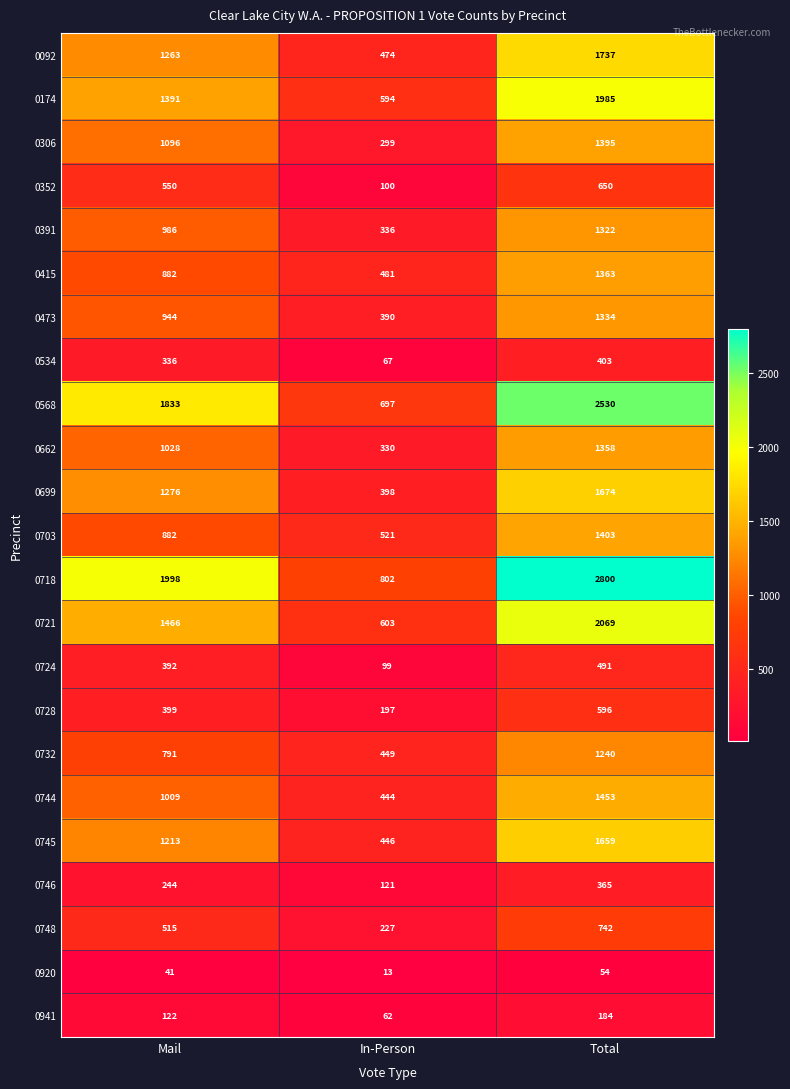

How many 0092 values are between 474 and 1737?

3